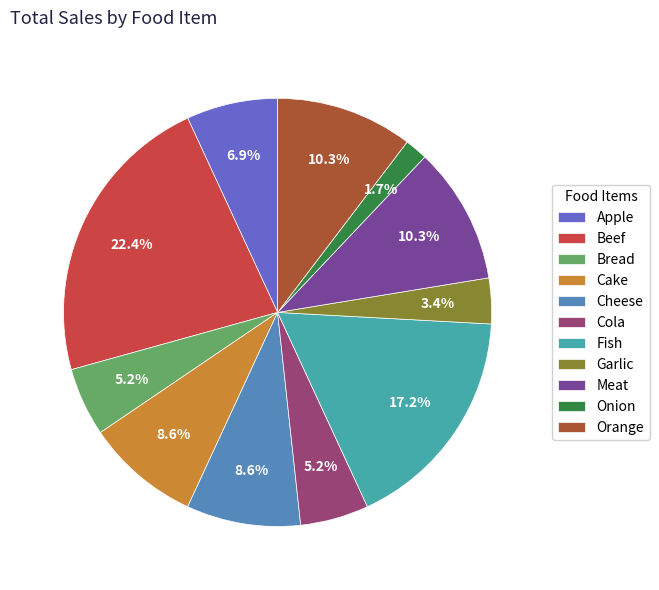

Combined, do Cheese and Meat account for over 50%?

No